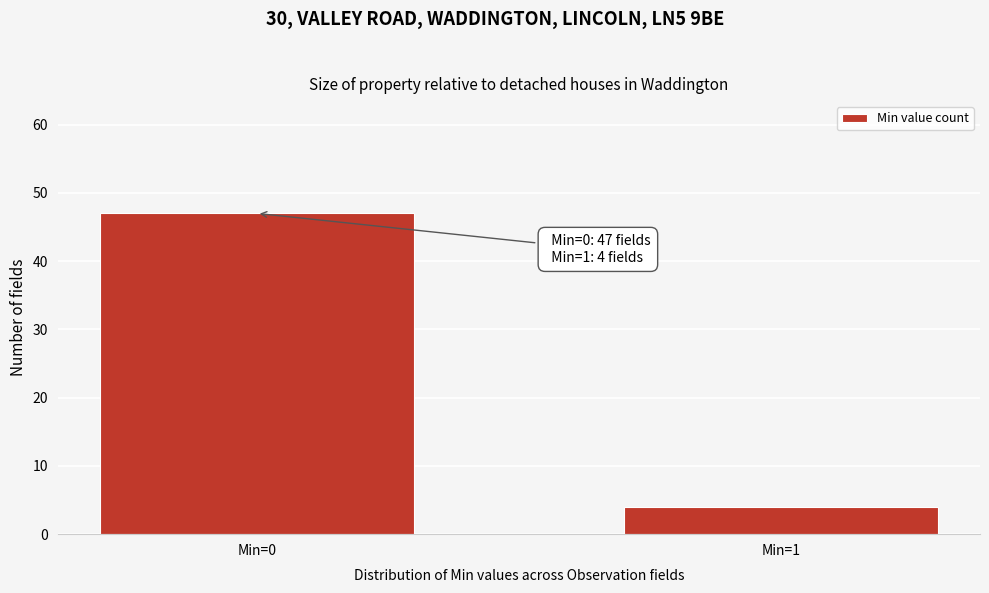

Reading right to left, transcribe all the data shown in this chart.

4	47